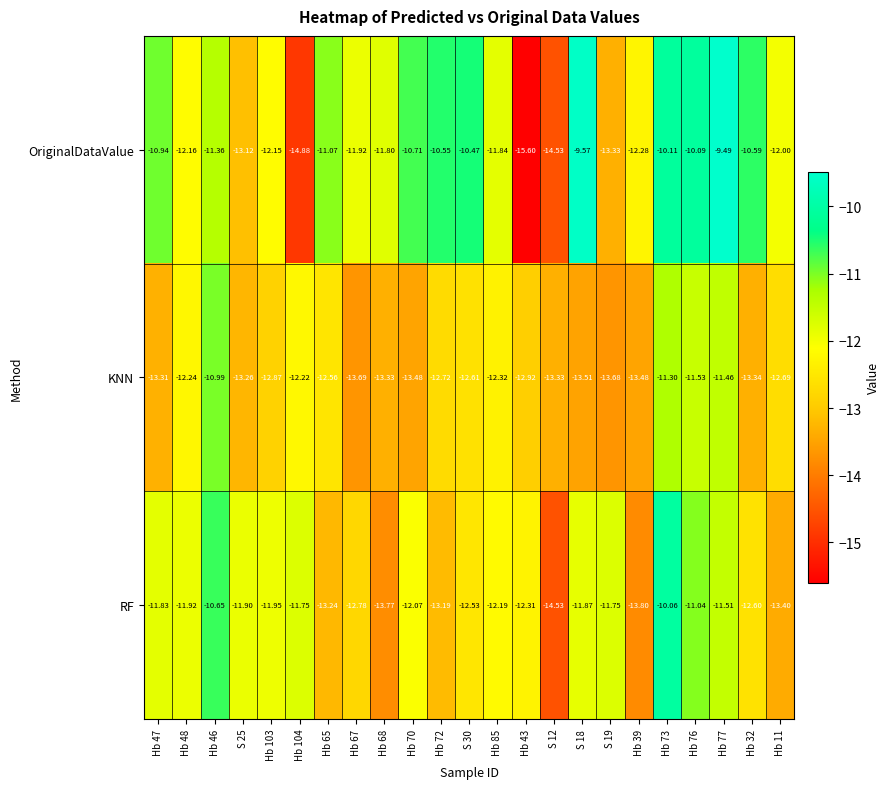

What is the minimum value shown in the chart?

-15.6